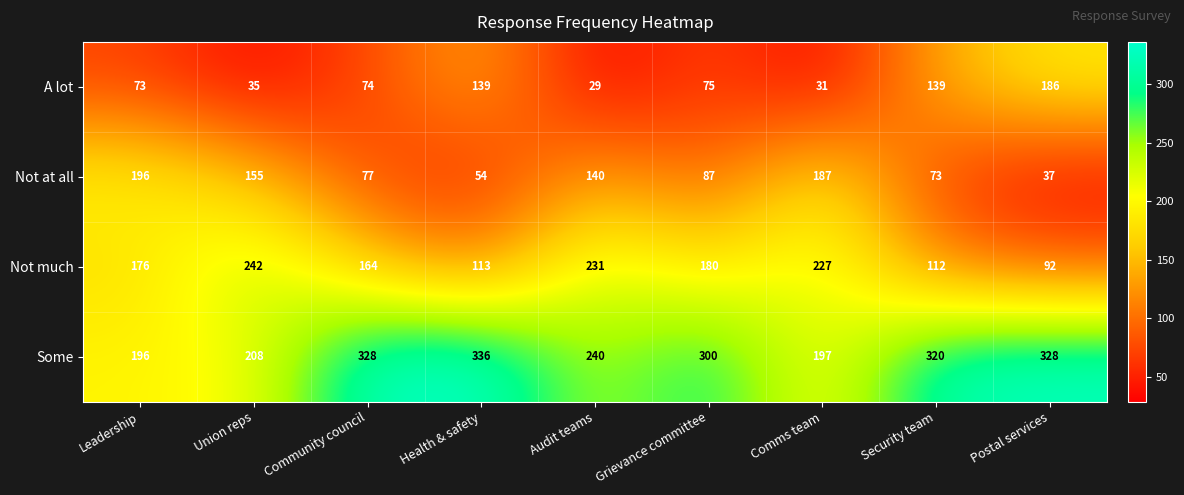

What is the sum of the Some values at Security team and Grievance committee?

620